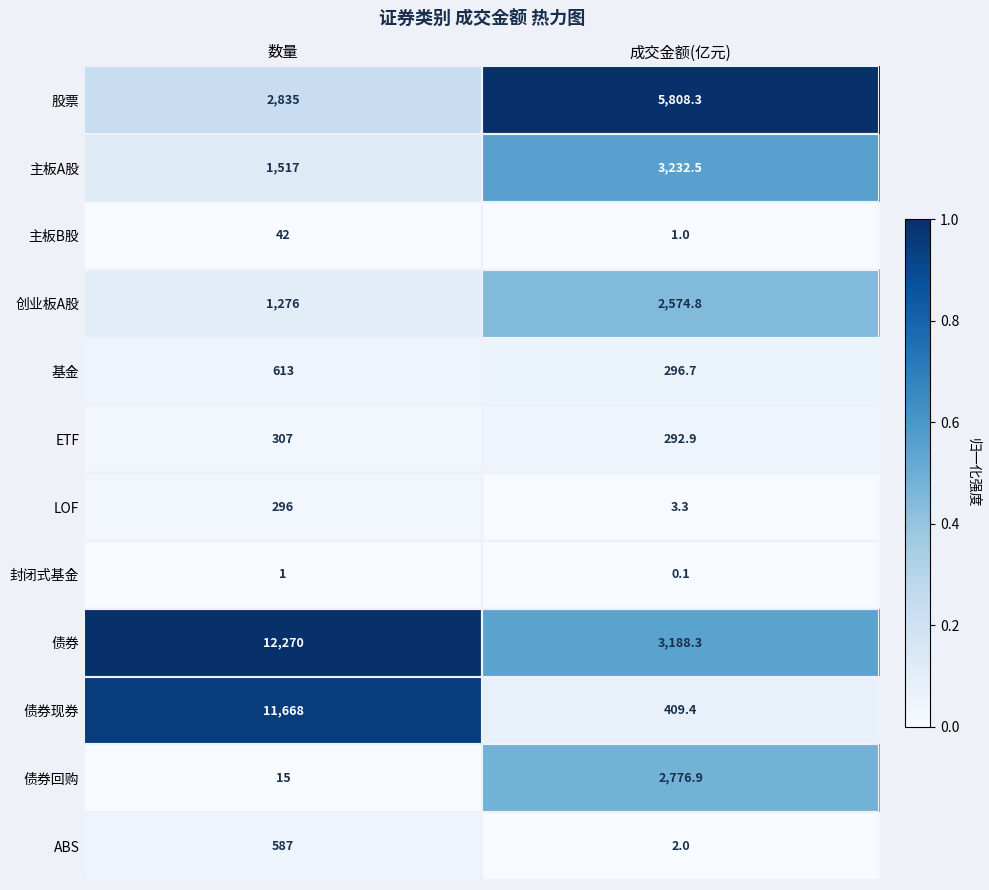

What is the maximum value shown in the chart?

12270.0